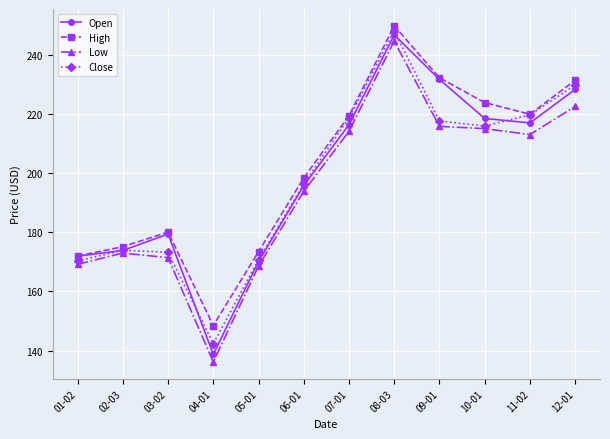

What is the value of the Close point at the 10th from the left?

216.0